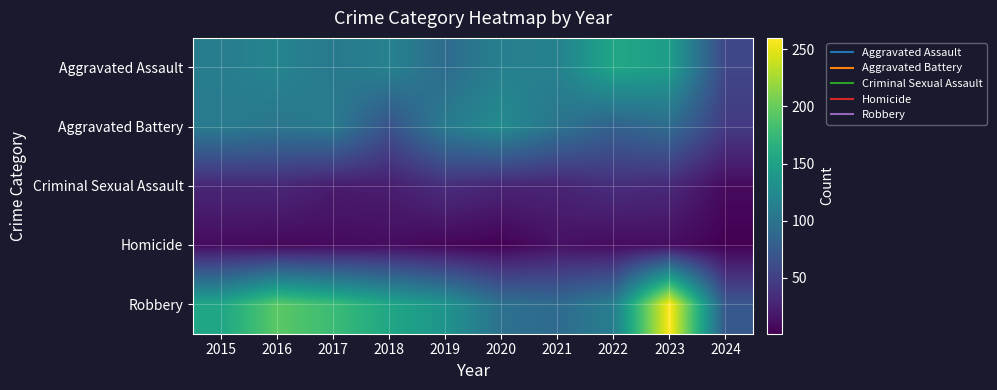

Which series has the largest range (max minus min)?

Robbery